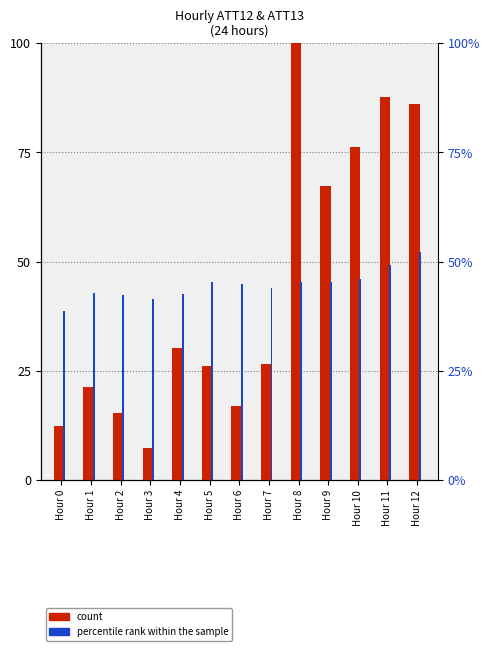

At which label does percentile rank within the sample first exceed 44?

Hour 5